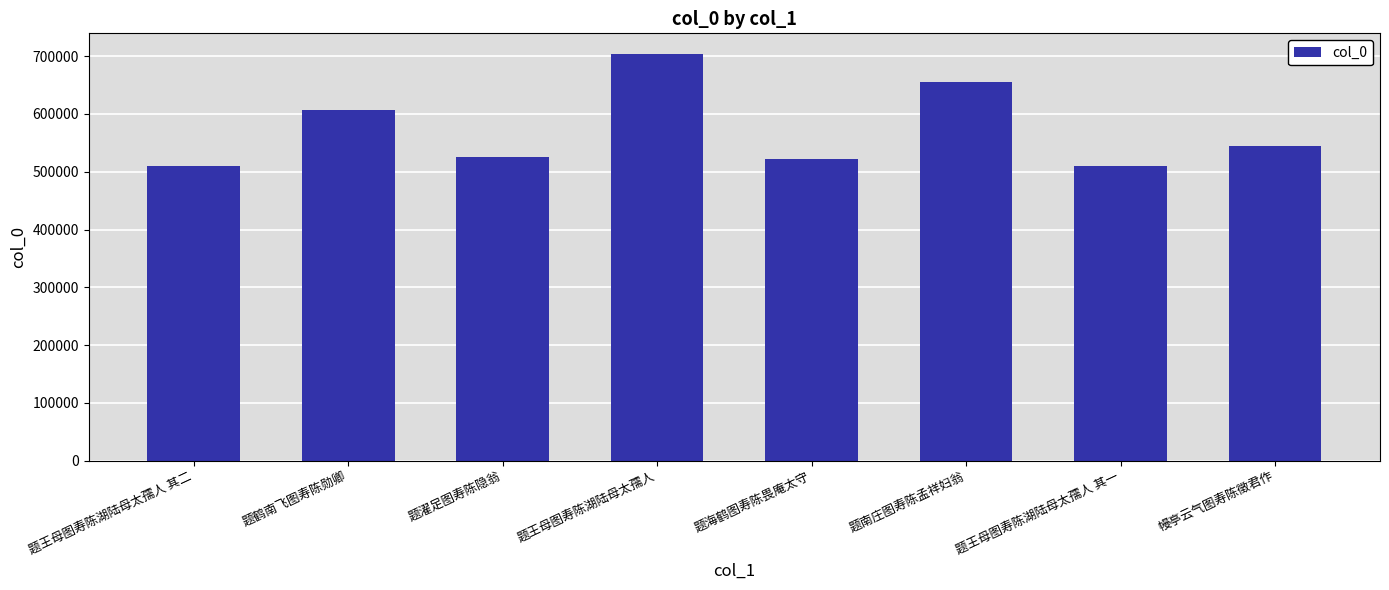

The value at 题鹤南飞图寿陈勋卿 is 606933. True or false?

True